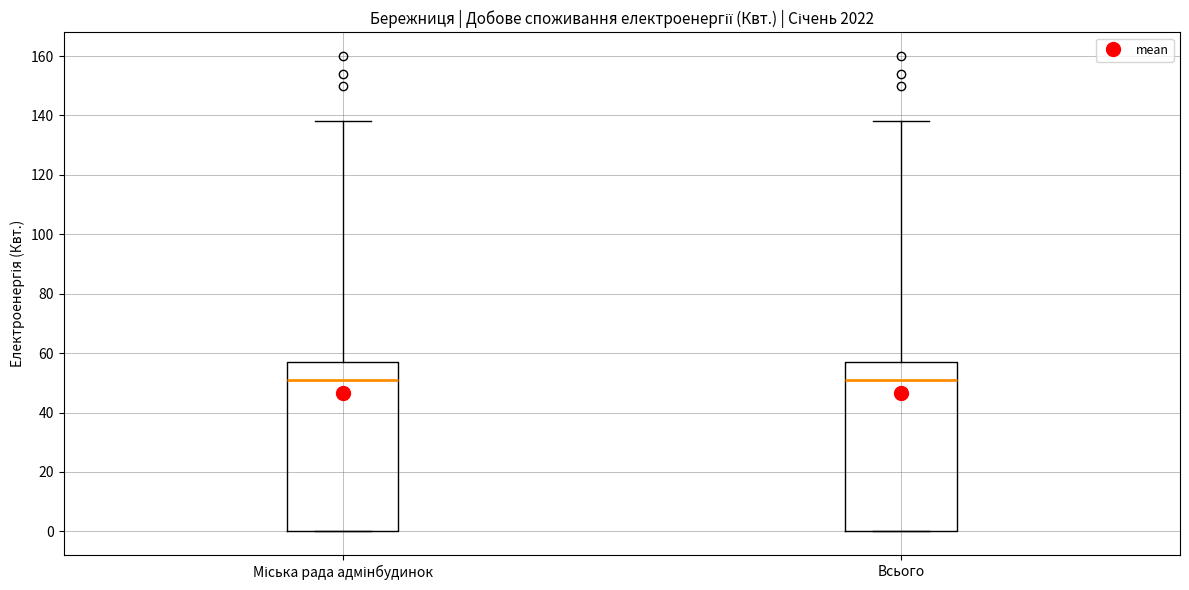

Reading left to right, transcribe this box plot: for each box, give where its median line is, the range the box spans, and where its two whiskers end, as read against the y-axis. The values are not printed on the chart, so give them approximately, as read against the axis.

Міська рада адмінбудинок: median 52, box 0 to 58, whiskers 0 to 138
Всього: median 52, box 0 to 58, whiskers 0 to 138